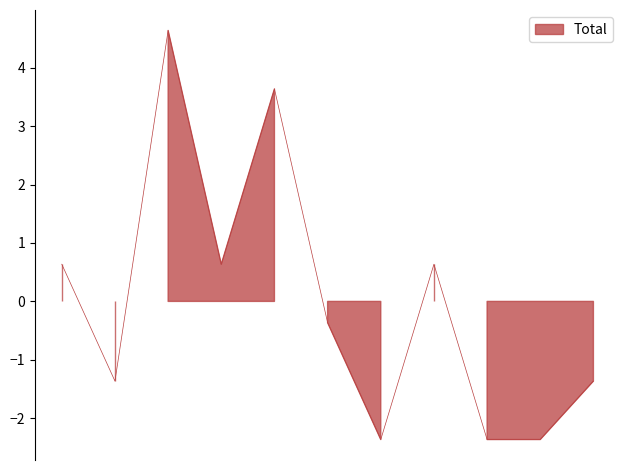

What is the minimum value shown in the chart?

-2.4